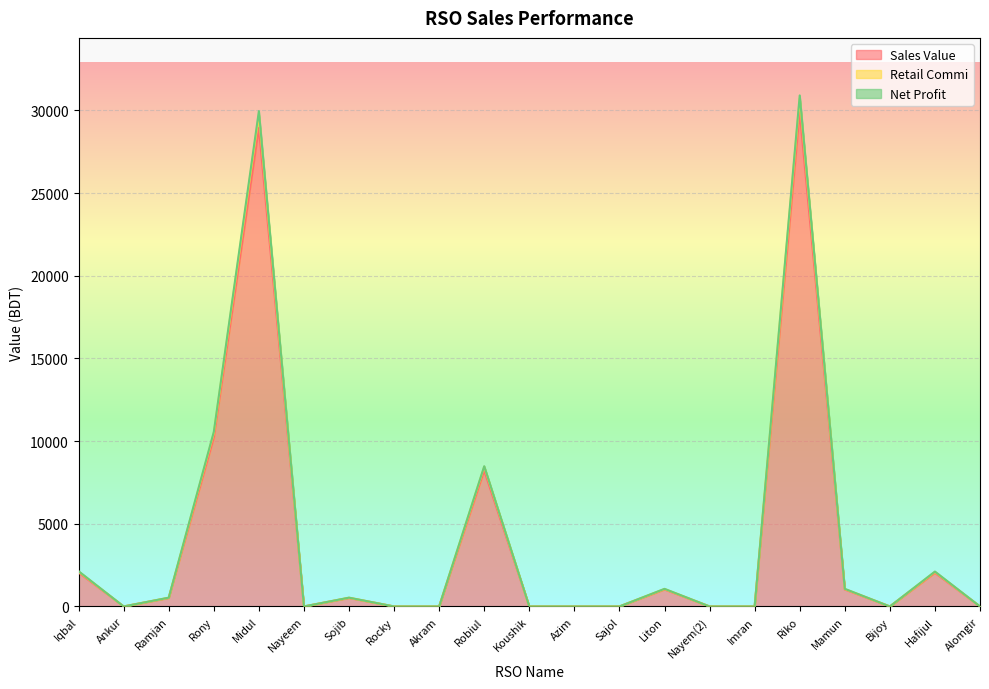

What is the difference between the maximum and second lowest values in the Net Profit series?

30906.3